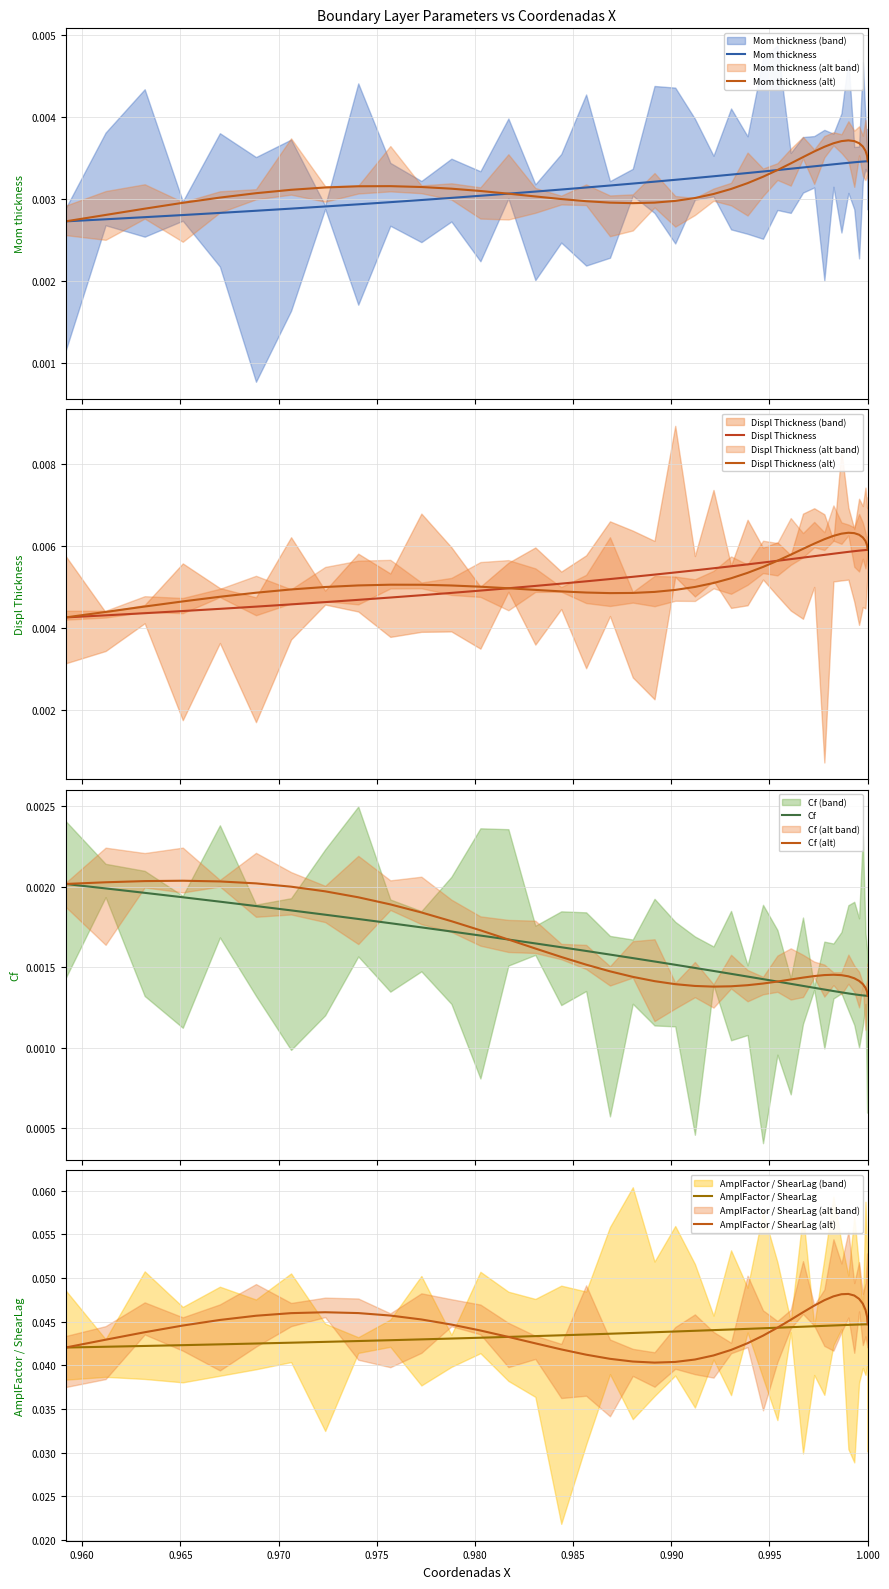

True or false: Mom_thickness has more than 1 interior local peaks.

False